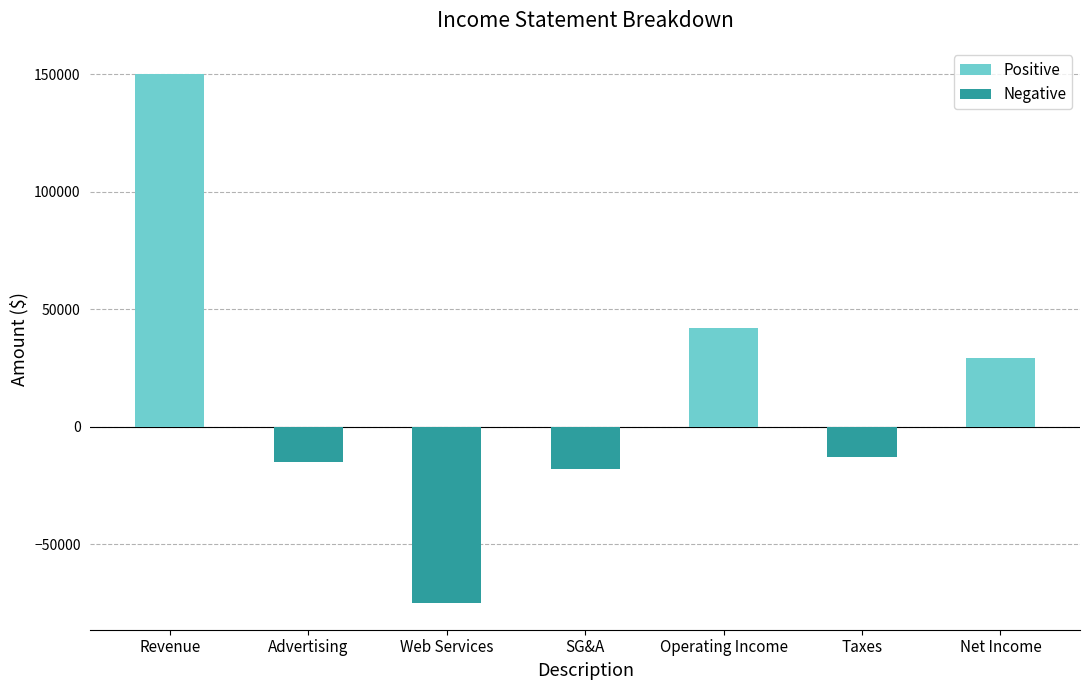

Reading left to right, extract all data points from this chart.

Positive: 150000	0	0	0	42000	0	29400
Negative: 0	-15000	-75000	-18000	0	-12600	0